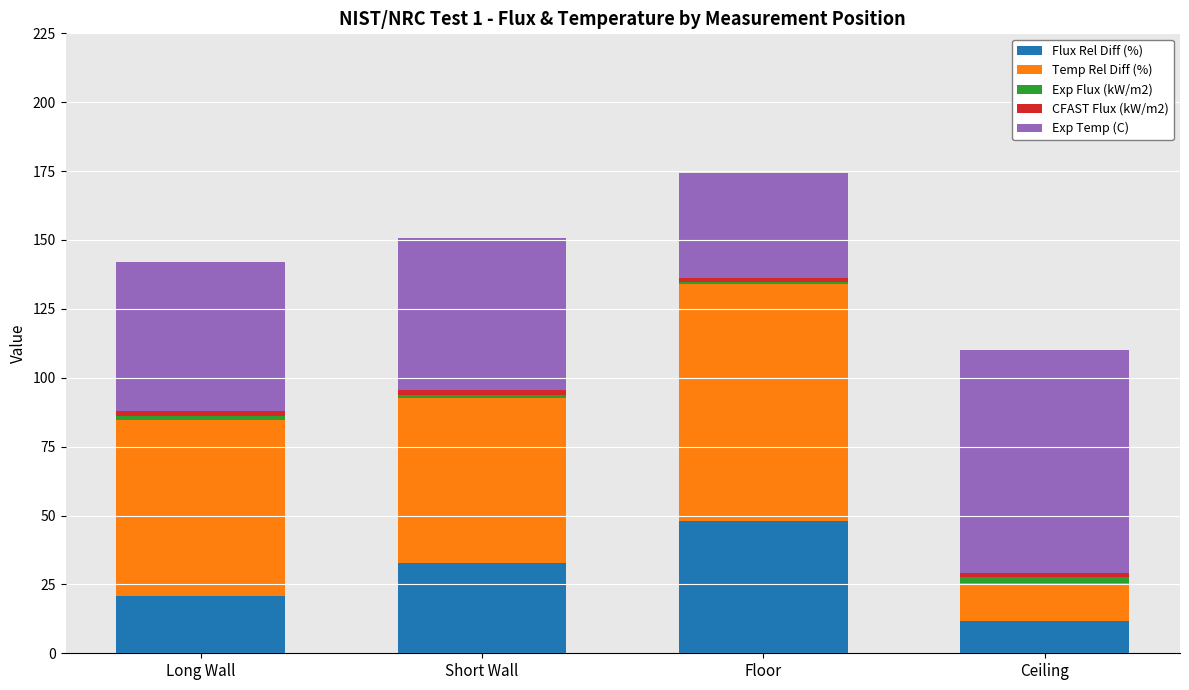

What is the total value across all series at Floor?

174.3